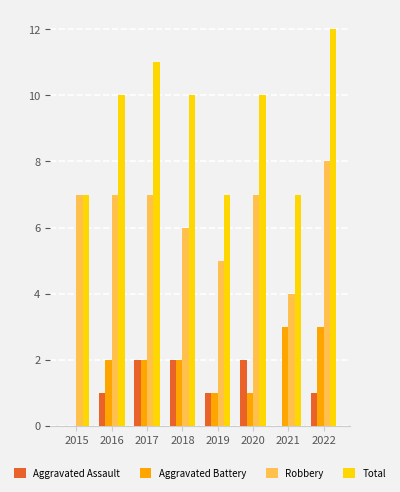

At which category is the sum across all series the highest?

2022